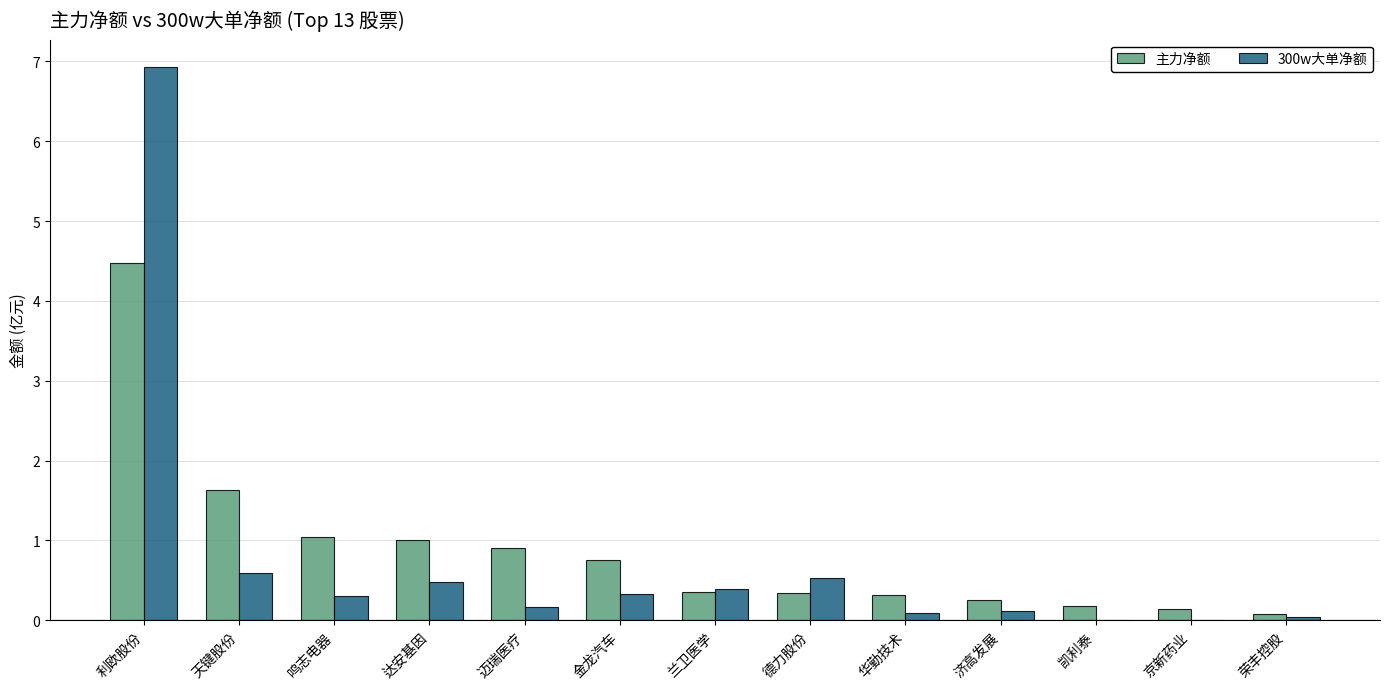

What is the greatest value displayed?

6.9